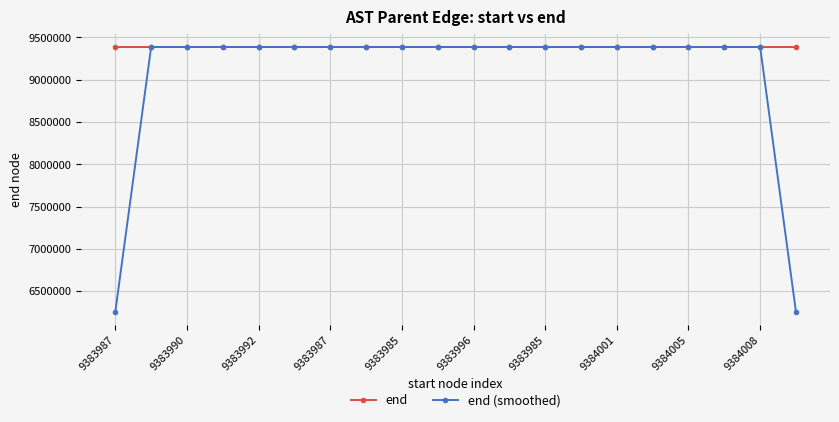

Rank the series by their average value, from lowest to highest.

end (smoothed), end